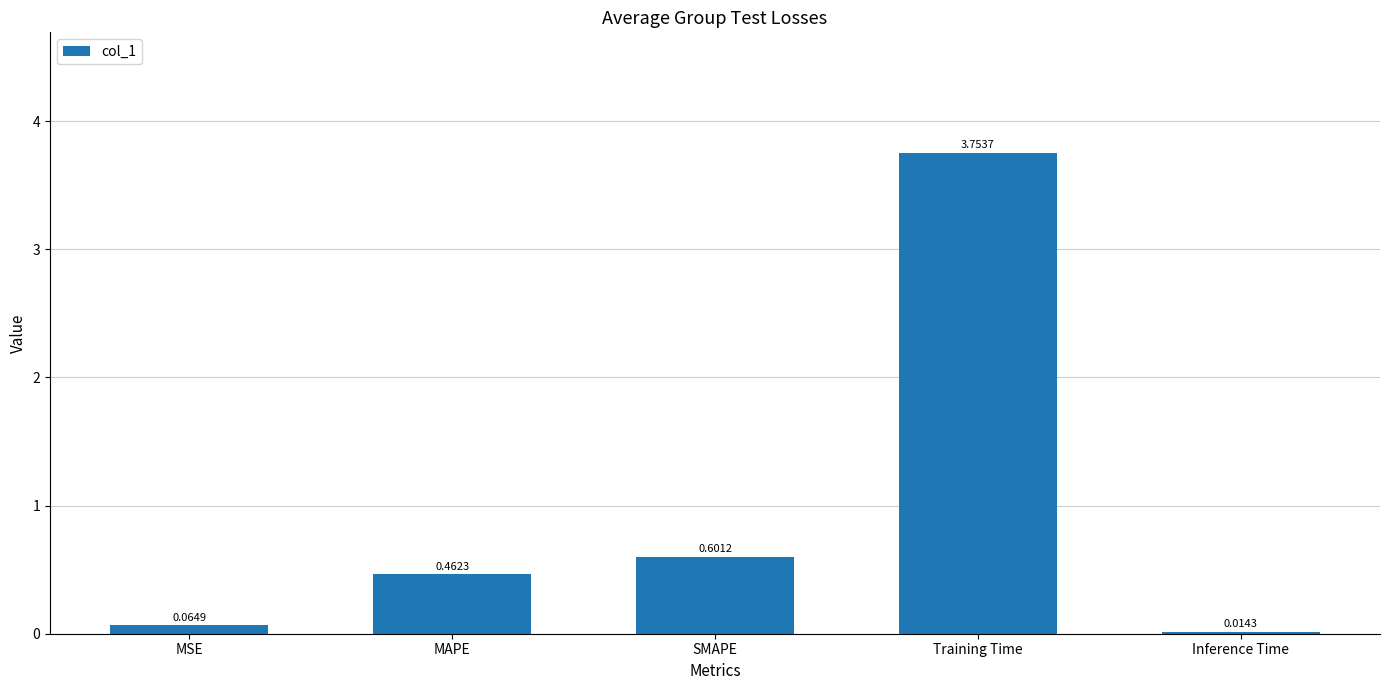

Between MAPE and Training Time, which is larger?

Training Time